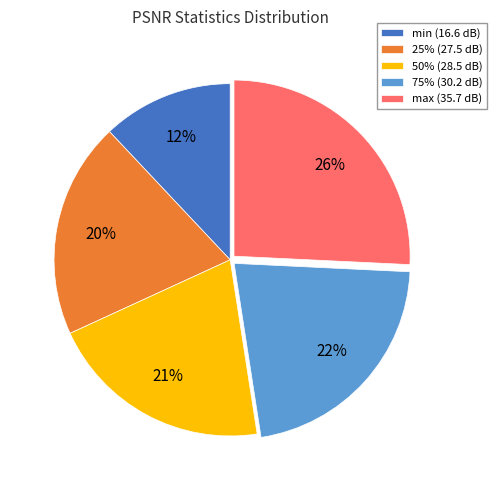

Do 75% (30.2 dB) and 50% (28.5 dB) together represent more than half of the pie?

No